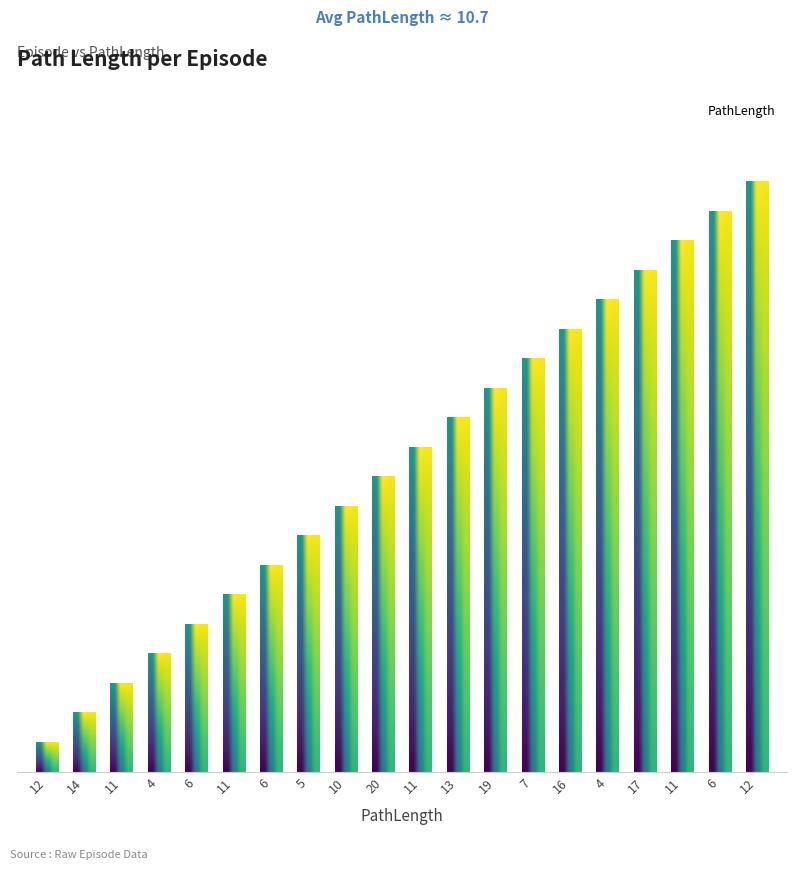

At which category does the chart reach its minimum across all series?

12